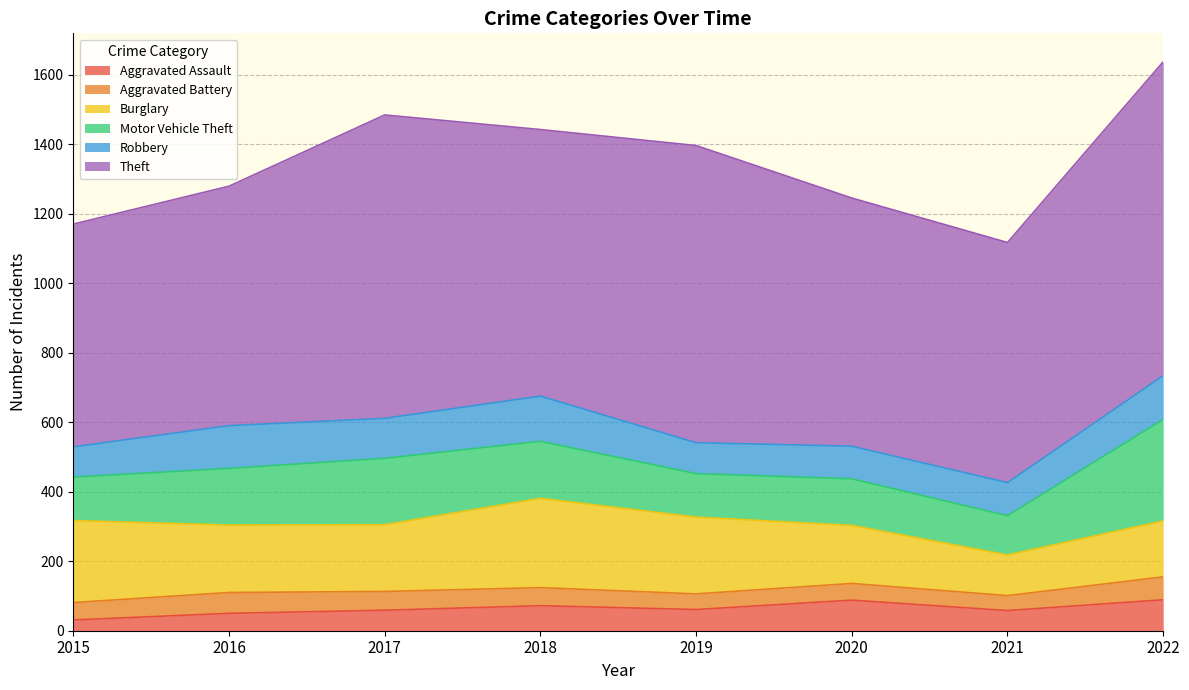

What is the value of the Motor Vehicle Theft point at the 5th from the left?

125